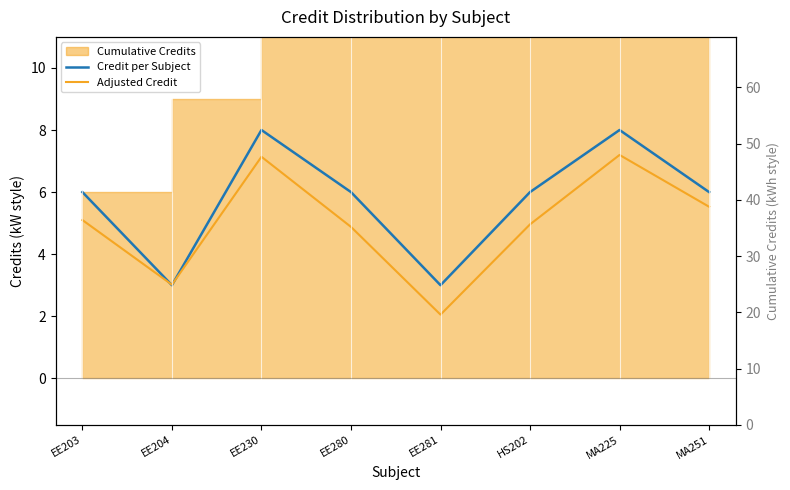

Reading left to right, transcribe all the data shown in this chart.

Credit per Subject: EE203=6.0	EE204=3.0	EE230=8.0	EE280=6.0	EE281=3.0	HS202=6.0	MA225=8.0	MA251=6.0
Adjusted Credit: EE203=5.1	EE204=3.0	EE230=7.1	EE280=4.9	EE281=2.1	HS202=5.0	MA225=7.2	MA251=5.5